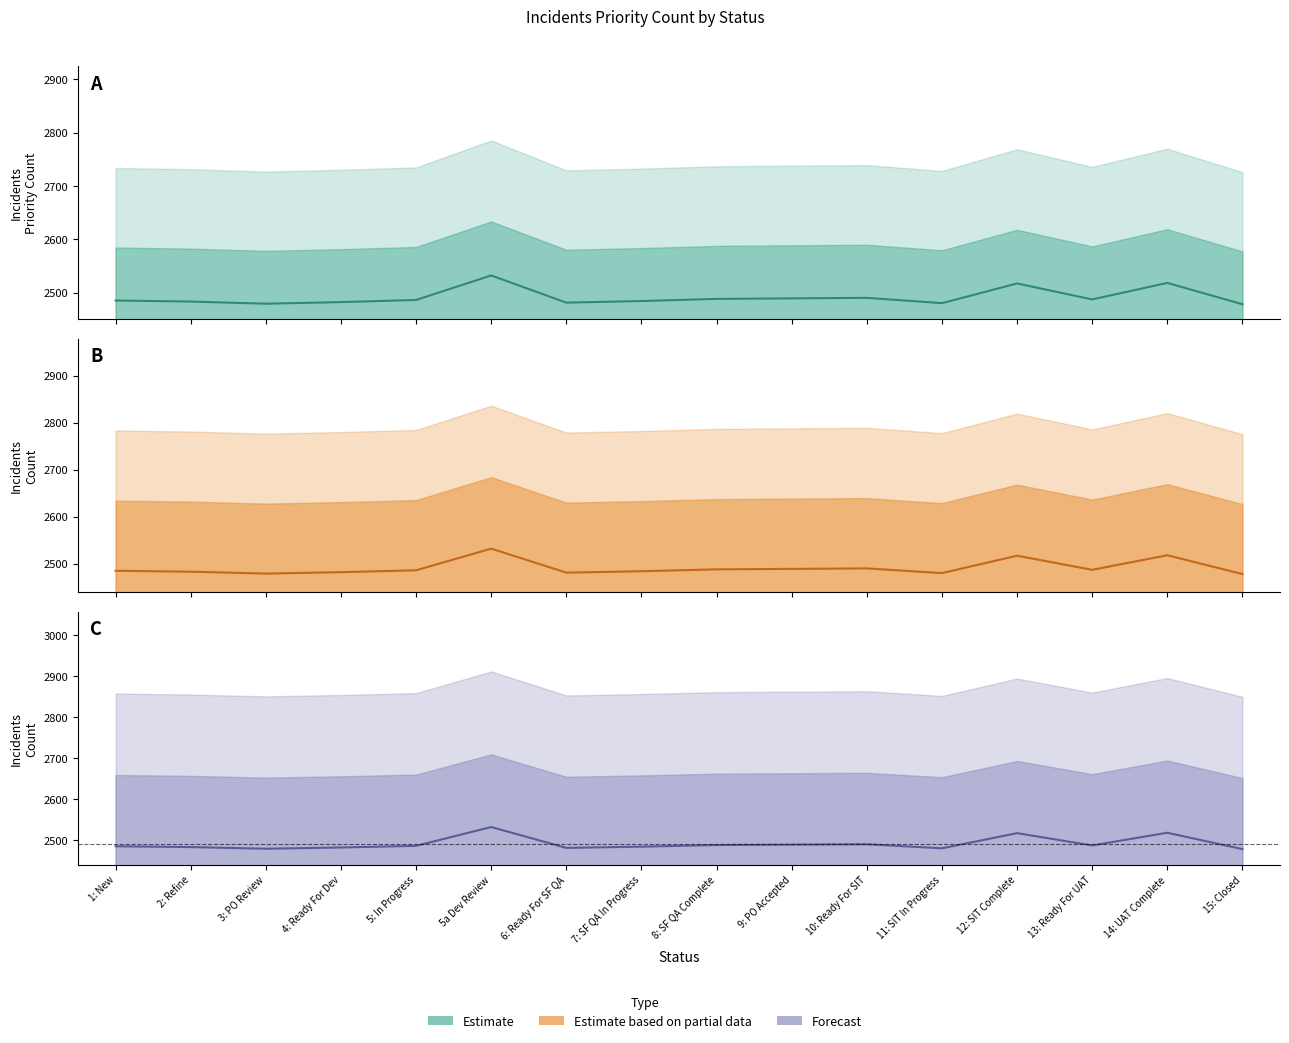

Reading left to right, transcribe all the data shown in this chart.

Estimate: 2485	2483	2479	2482	2486	2532	2481	2484	2488	2489	2490	2480	2517	2487	2518	2478
Partial estimate: 2485	2483	2479	2482	2486	2532	2481	2484	2488	2489	2490	2480	2517	2487	2518	2478
Forecast: 2485	2483	2479	2482	2486	2532	2481	2484	2488	2489	2490	2480	2517	2487	2518	2478